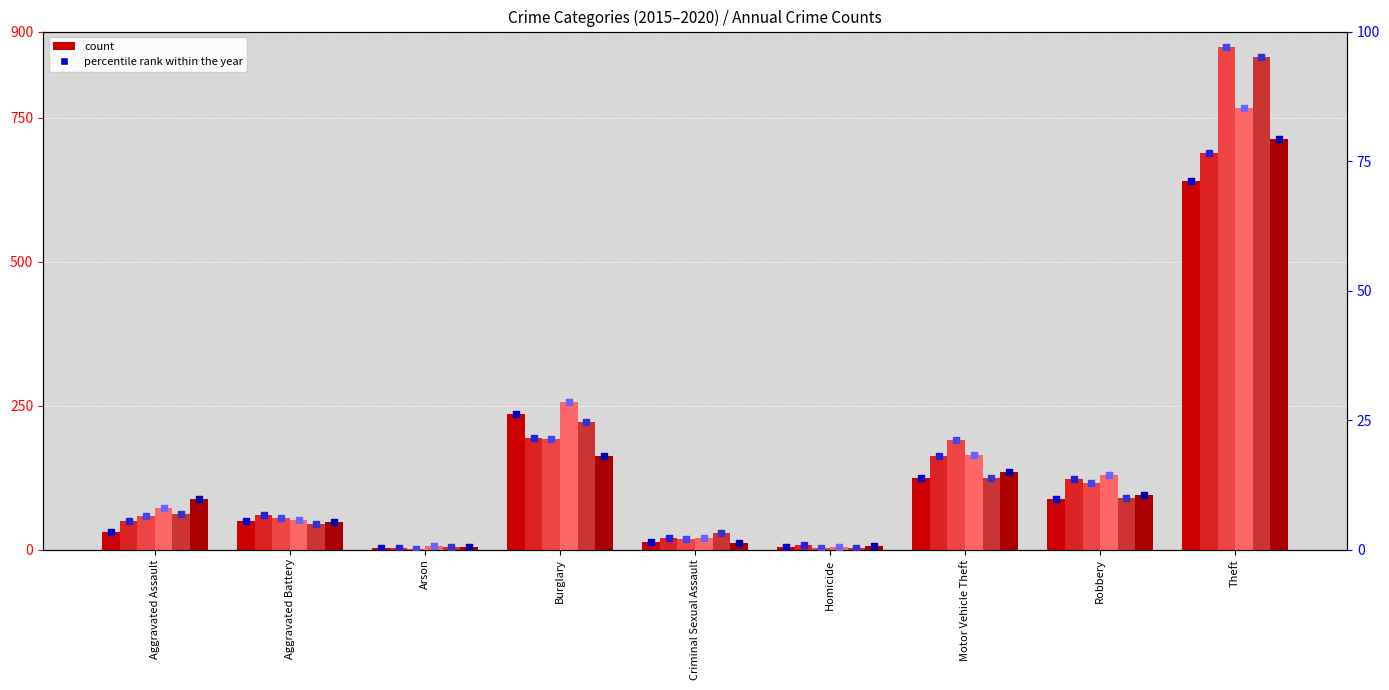

Is the value of 2018 at Homicide greater than the value of 2016 at Aggravated Battery?

No